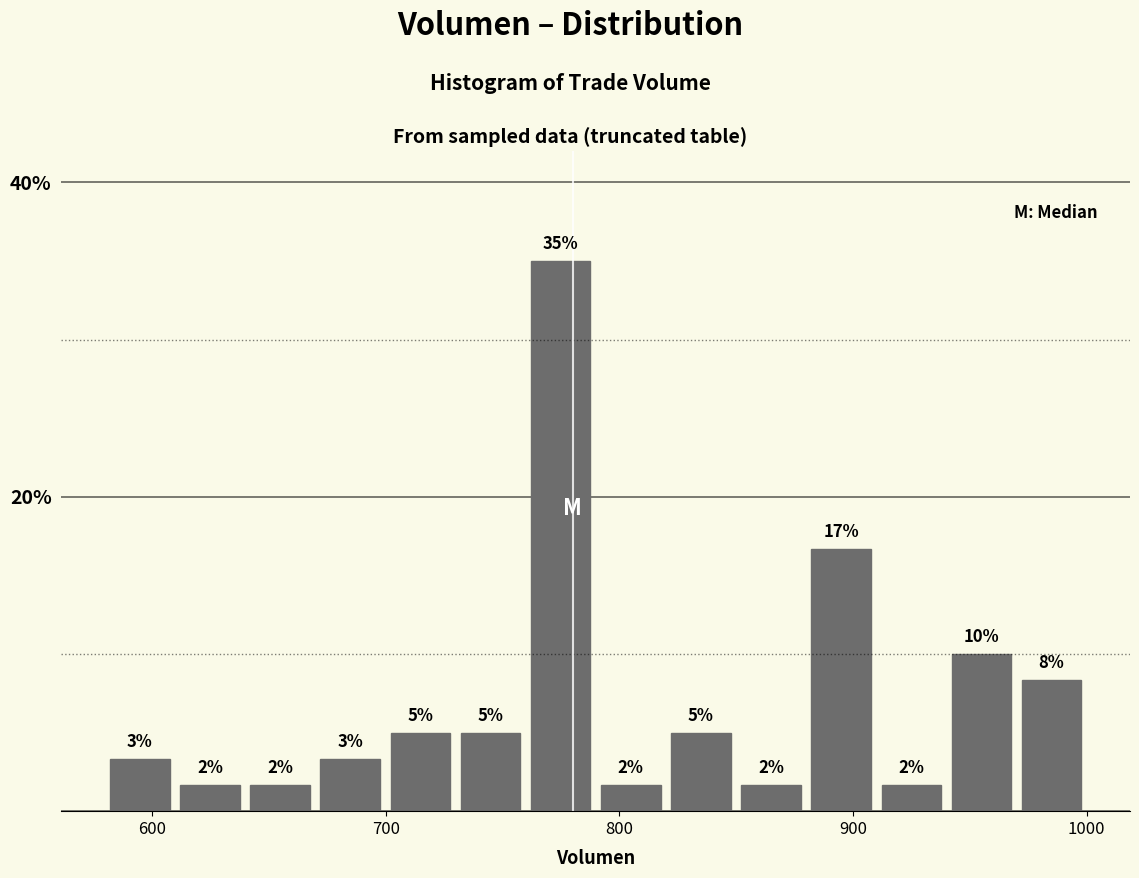

Around what value on the x-axis is the tallest bar? Give the approximate position of its centre, as read against the axis.

770